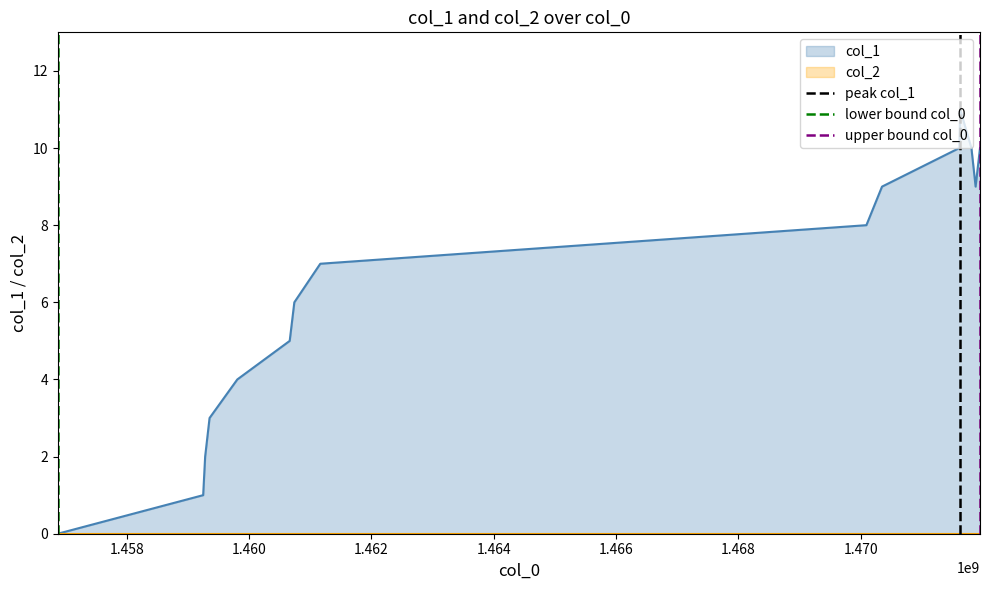

How many values in the peak col_1 series are below 1?

1